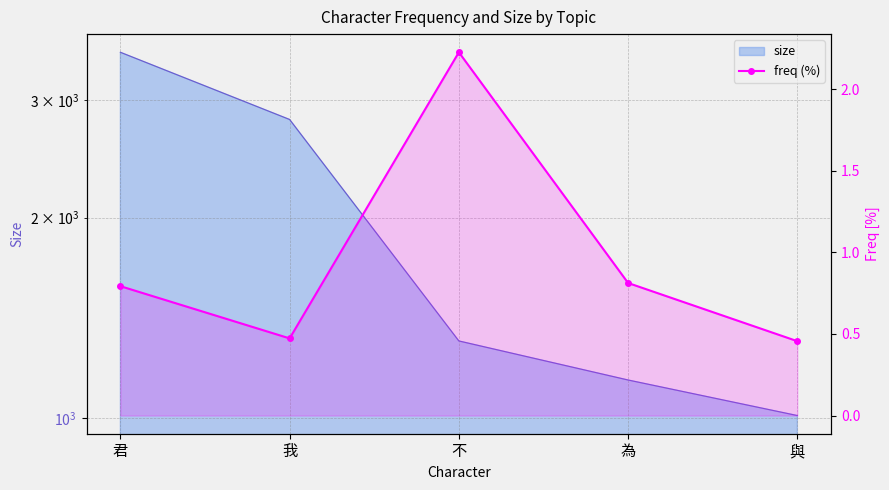

At which category does the data reach its first local peak?

不